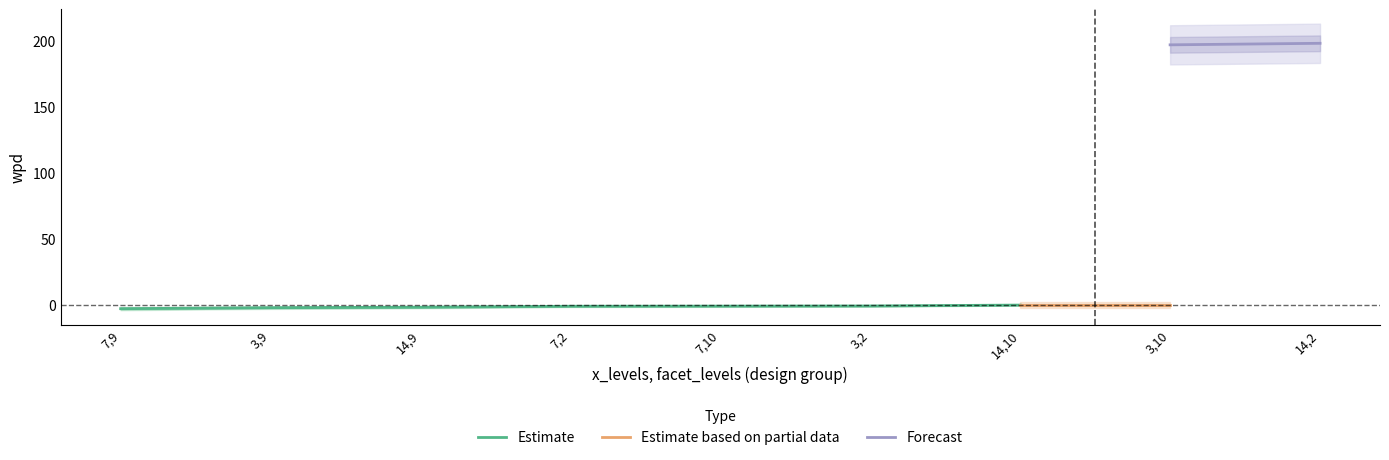

Reading left to right, what are all the values shown in this chart?

wpd: -2.9	-2.2	-1.8	-1.1	-1.0	-0.9	-0.2	197.1	198.3
facet_levels: 9.0	9.0	9.0	2.0	10.0	2.0	10.0	10.0	2.0